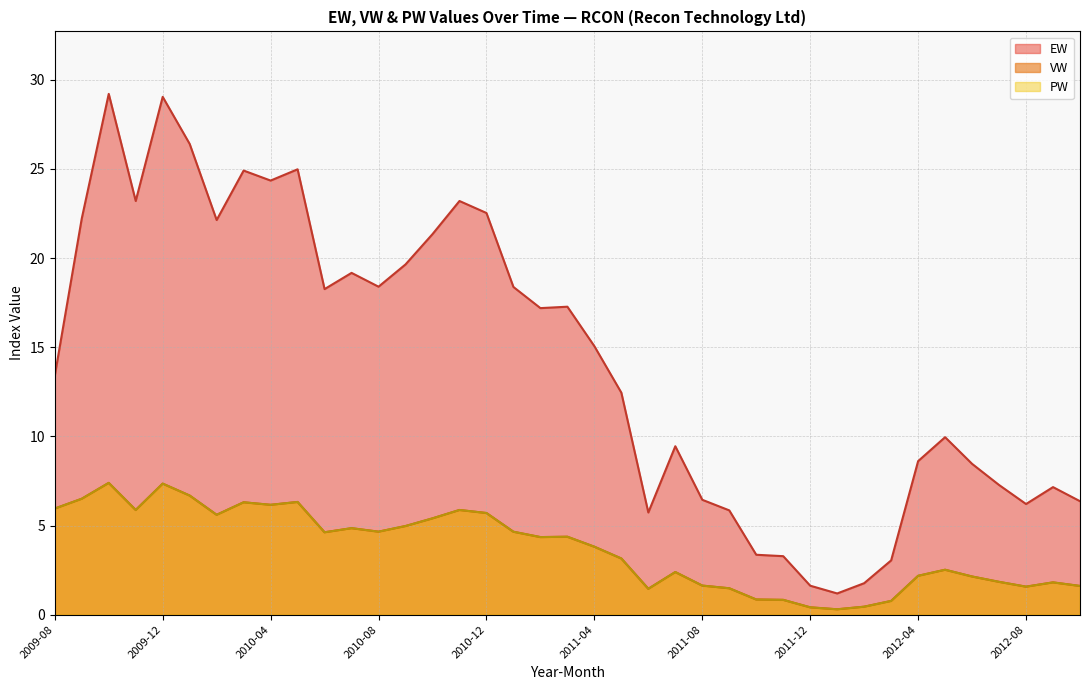

How many lines are shown in the chart?

3